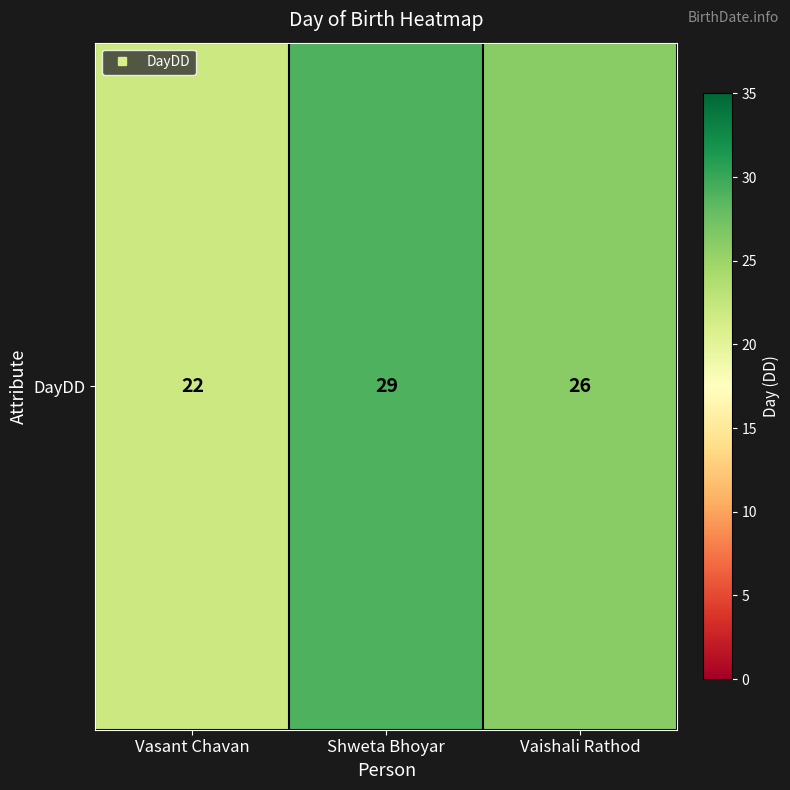

Which category has the highest value across all series?

Shweta Bhoyar